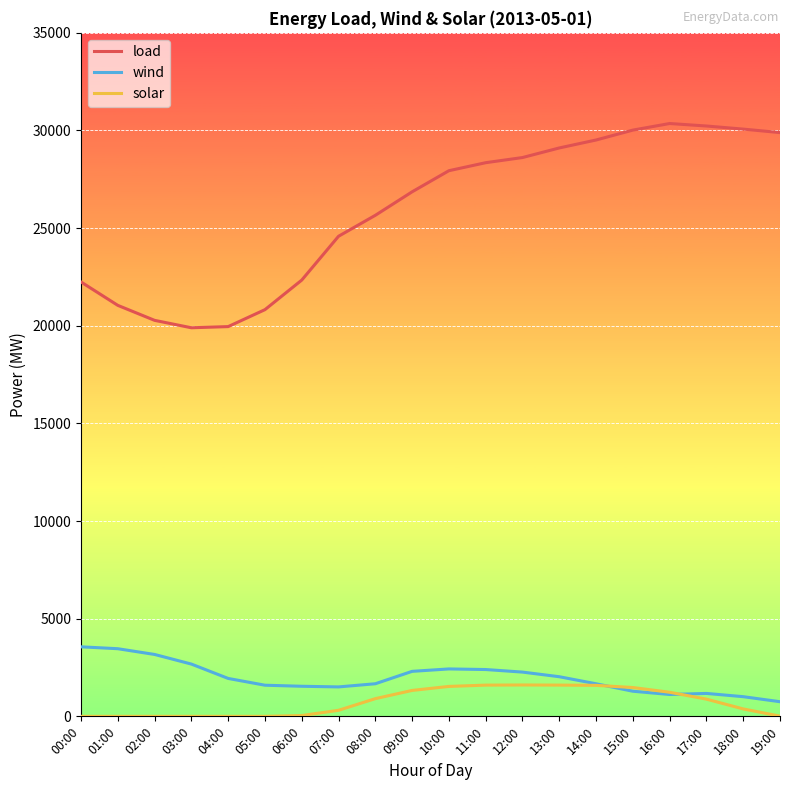

Which series has the largest range (max minus min)?

load